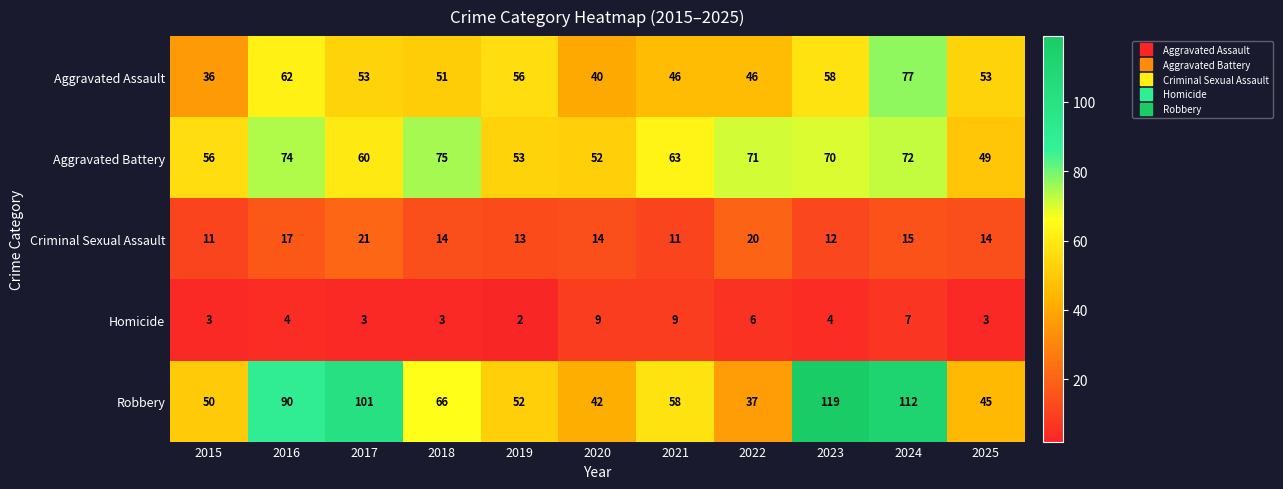

How many categories are shown in the chart?

11